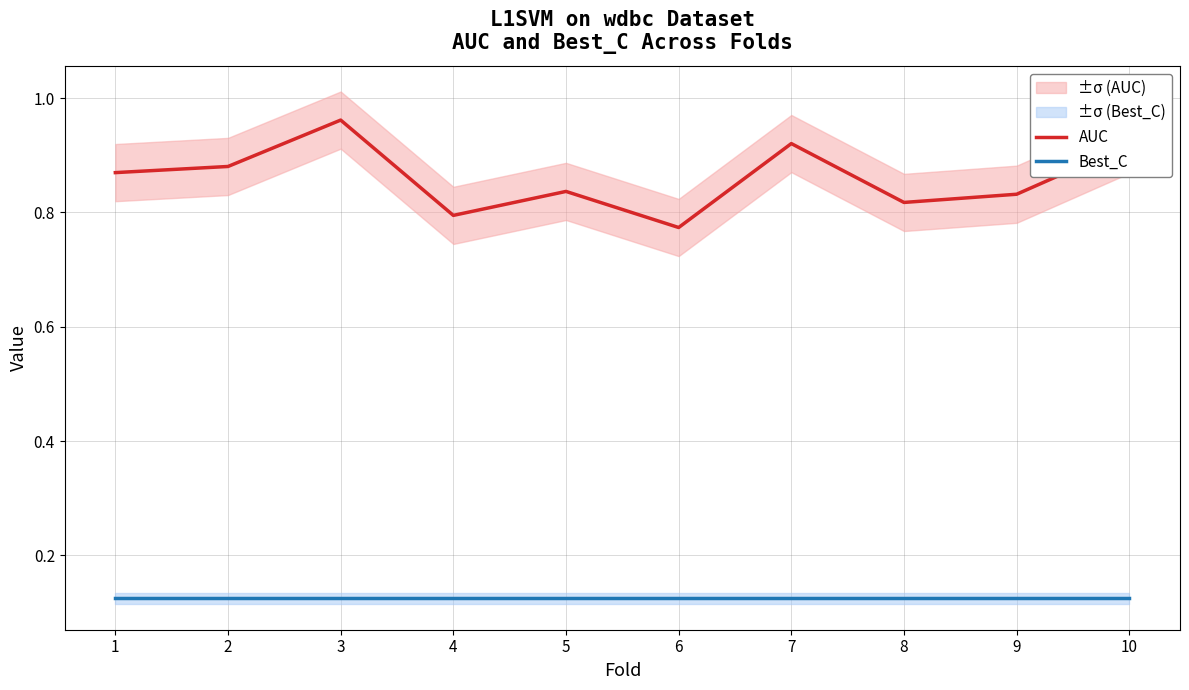

Which series has the widest spread of values?

AUC